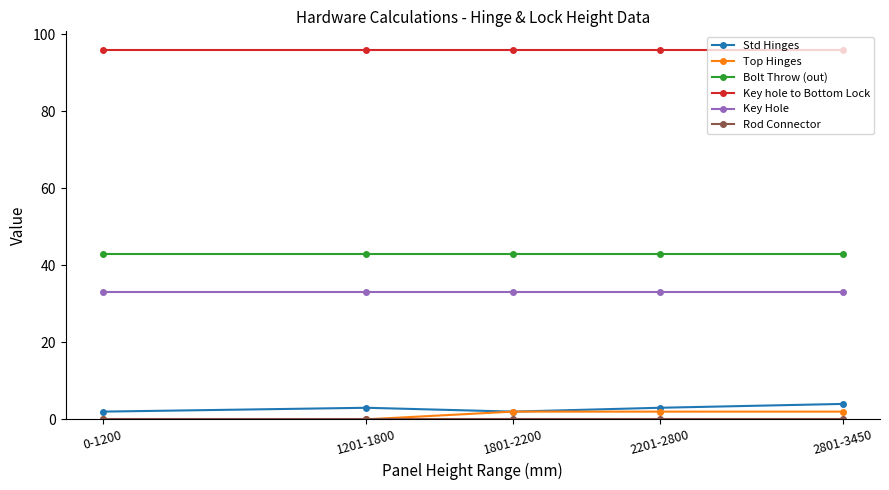

True or false: Top Hinges and Bolt Throw (out) cross at least once.

False